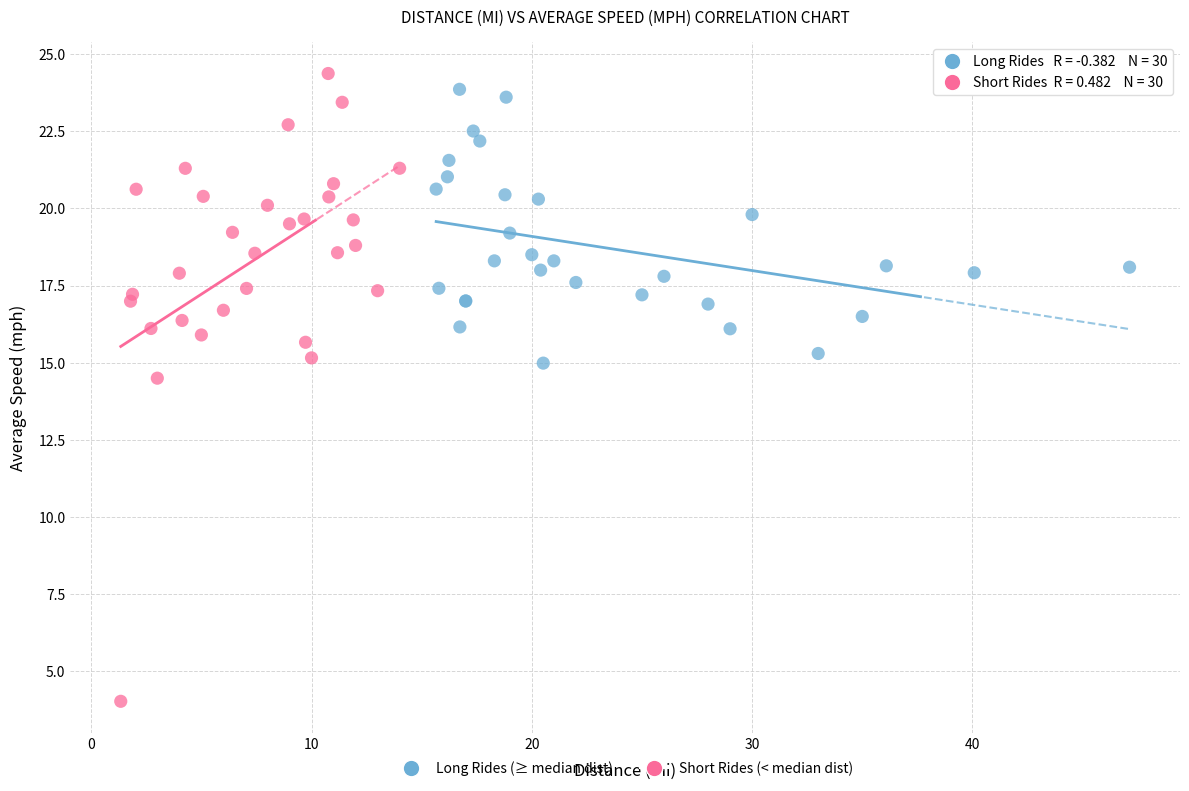

Which series has the largest Y range (max minus min)?

Short Rides (< median dist)